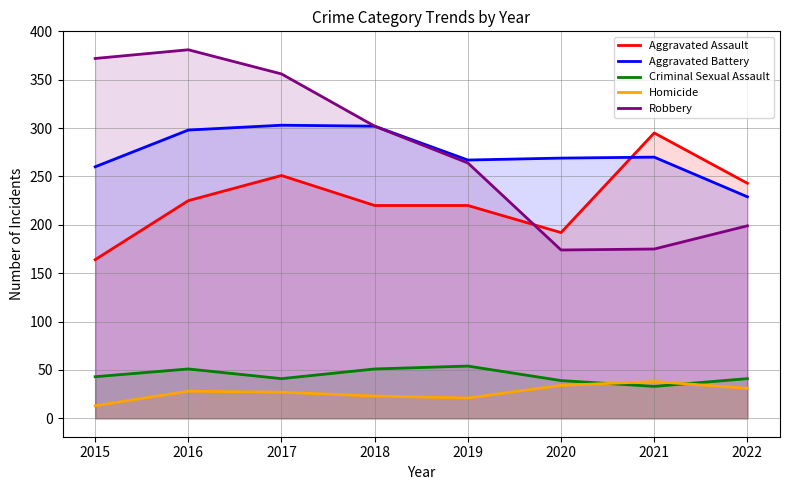

At which category is the sum across all series the highest?

2016